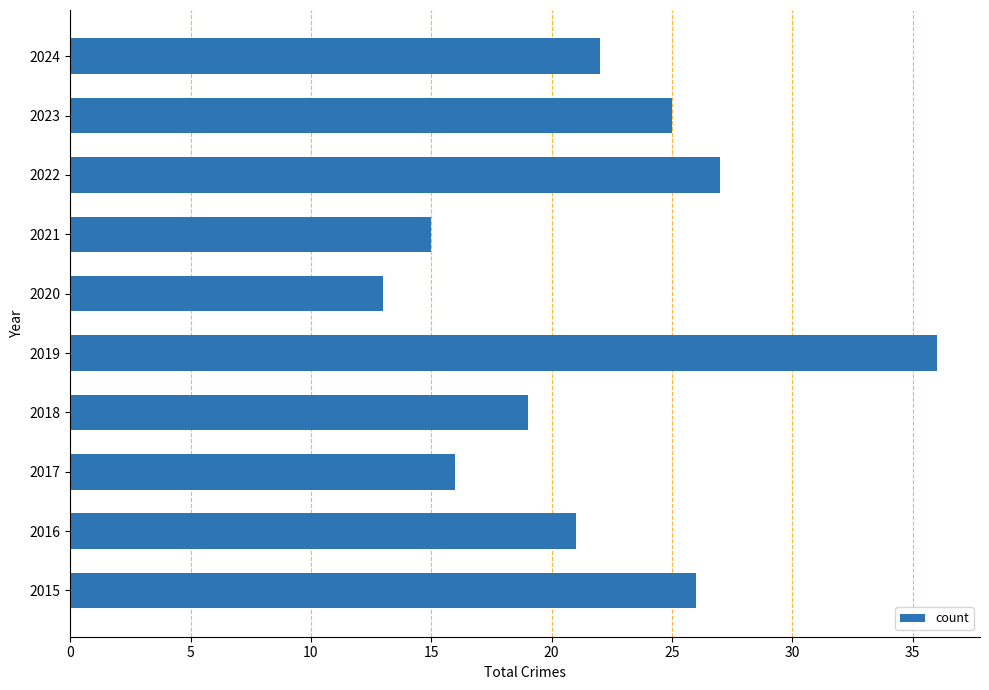

What is the average value?

22